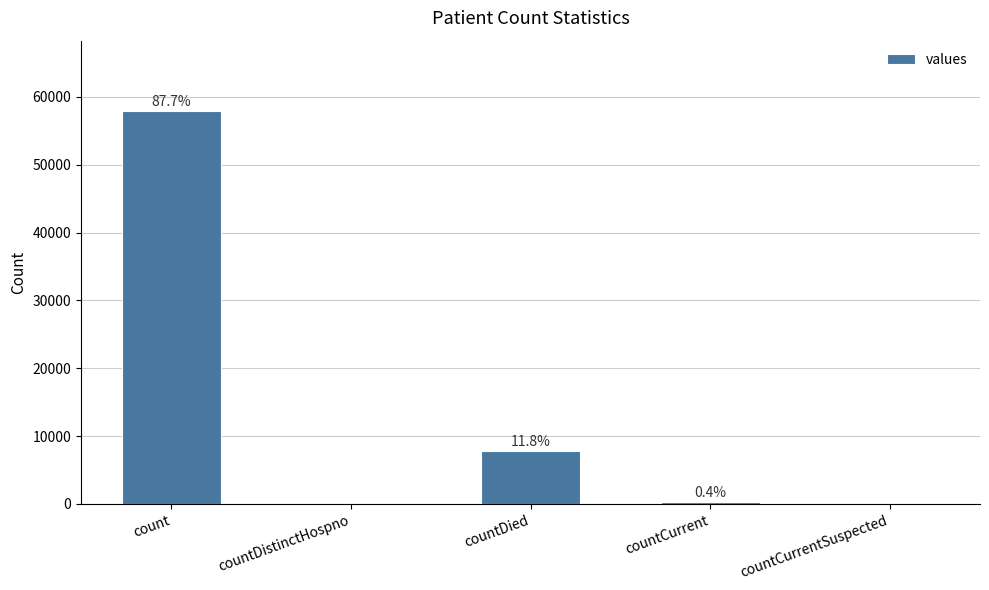

What is the maximum value shown in the chart?

57871